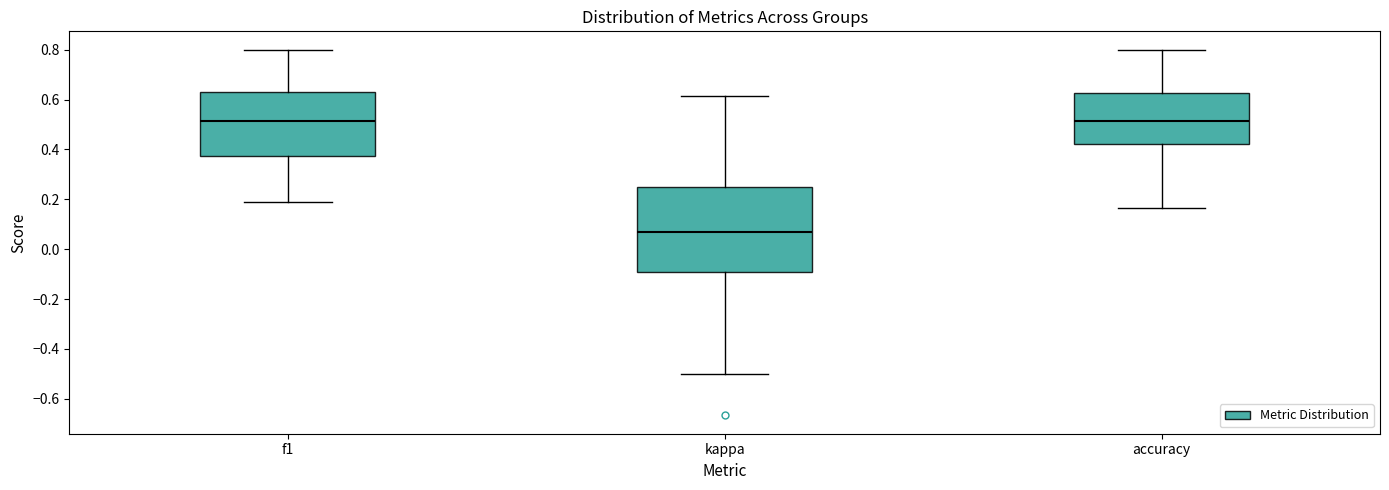

Comparing the boxes themselves (not the whiskers), which one is the tallest?

kappa